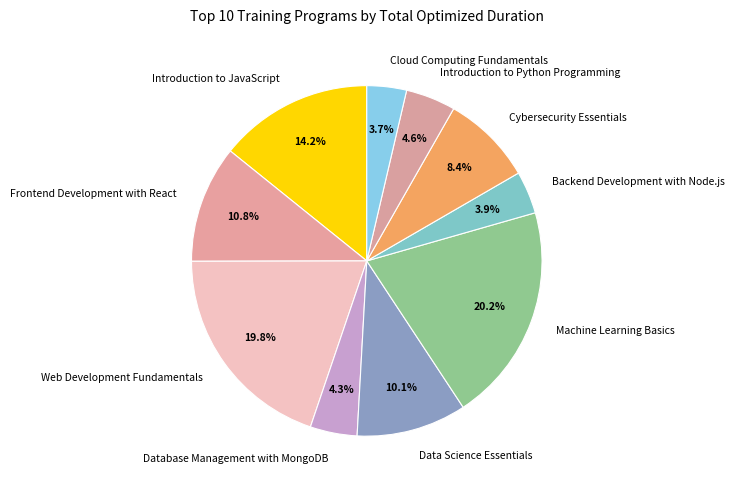

What is the ratio of the value at Cybersecurity Essentials to the value at Cloud Computing Fundamentals?

2.3